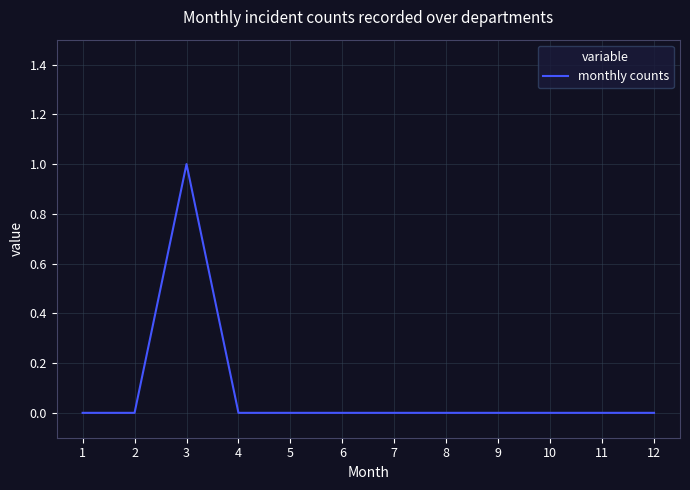

How many values are between 0 and 1?

12